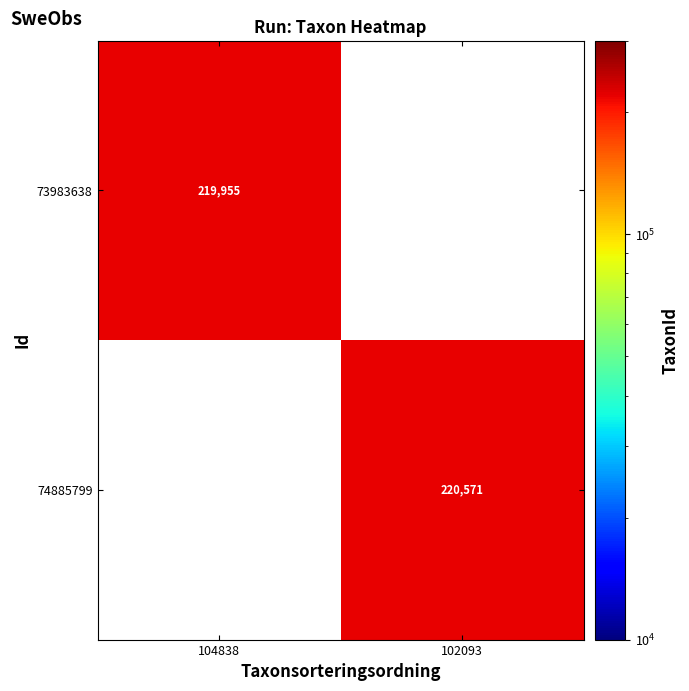

The 73983638 series shows 289520 at 104838. True or false?

False